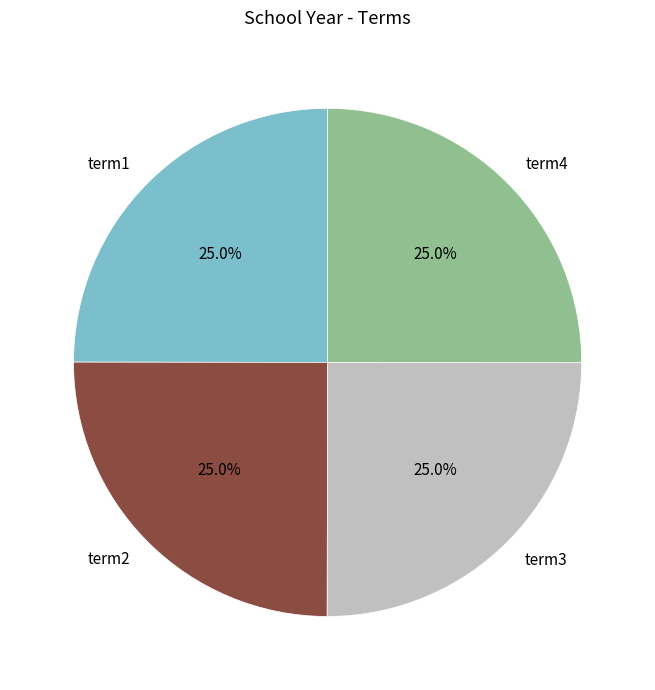

What is the ratio of the value at term3 to the value at term2?

1.0